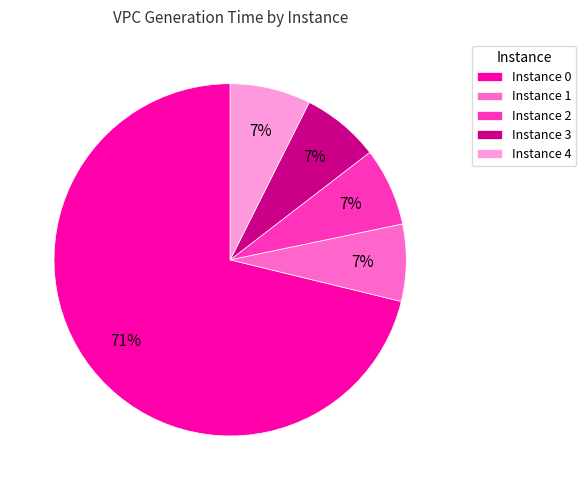

Is the sum of Instance 4 and Instance 0 greater than half?

Yes